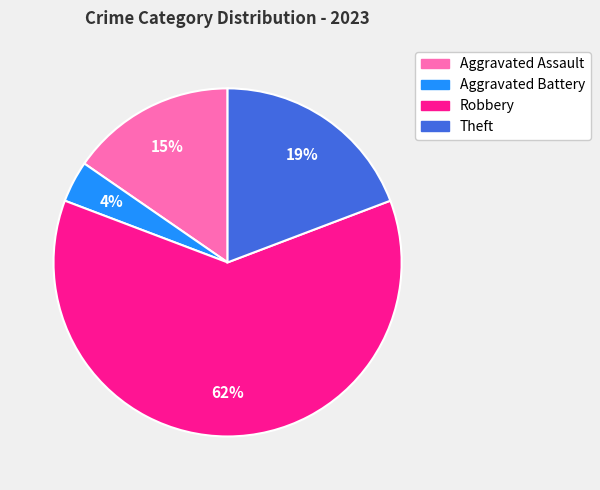

Does Theft represent more than half of the total?

No